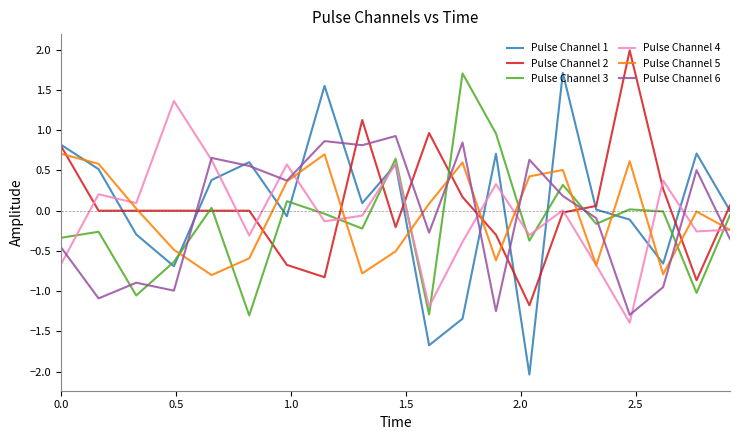

What is the minimum value shown in the chart?

-2.0